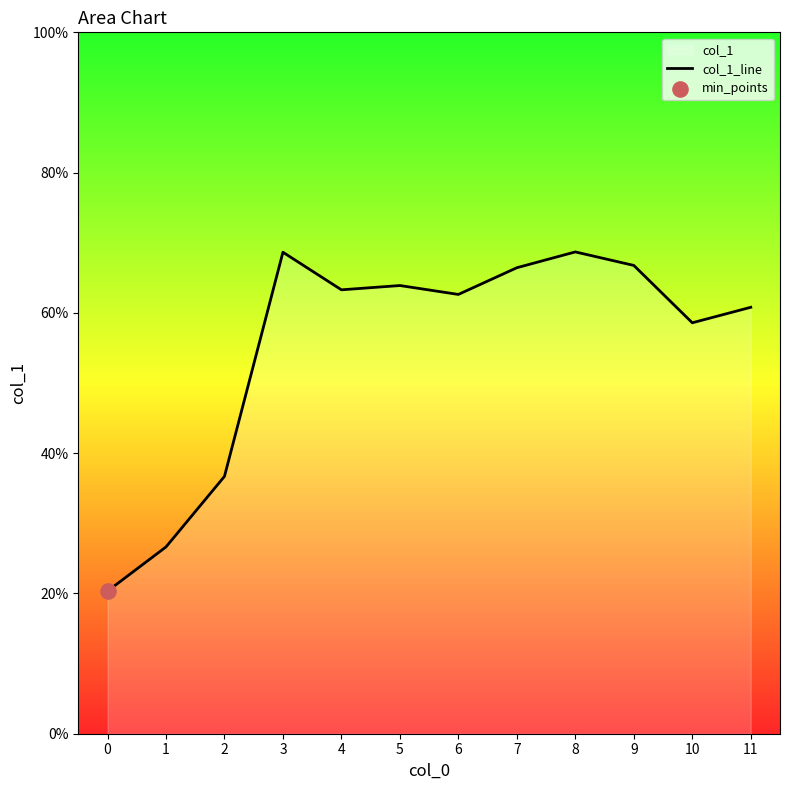

Between 6 and 8, which is larger?

8